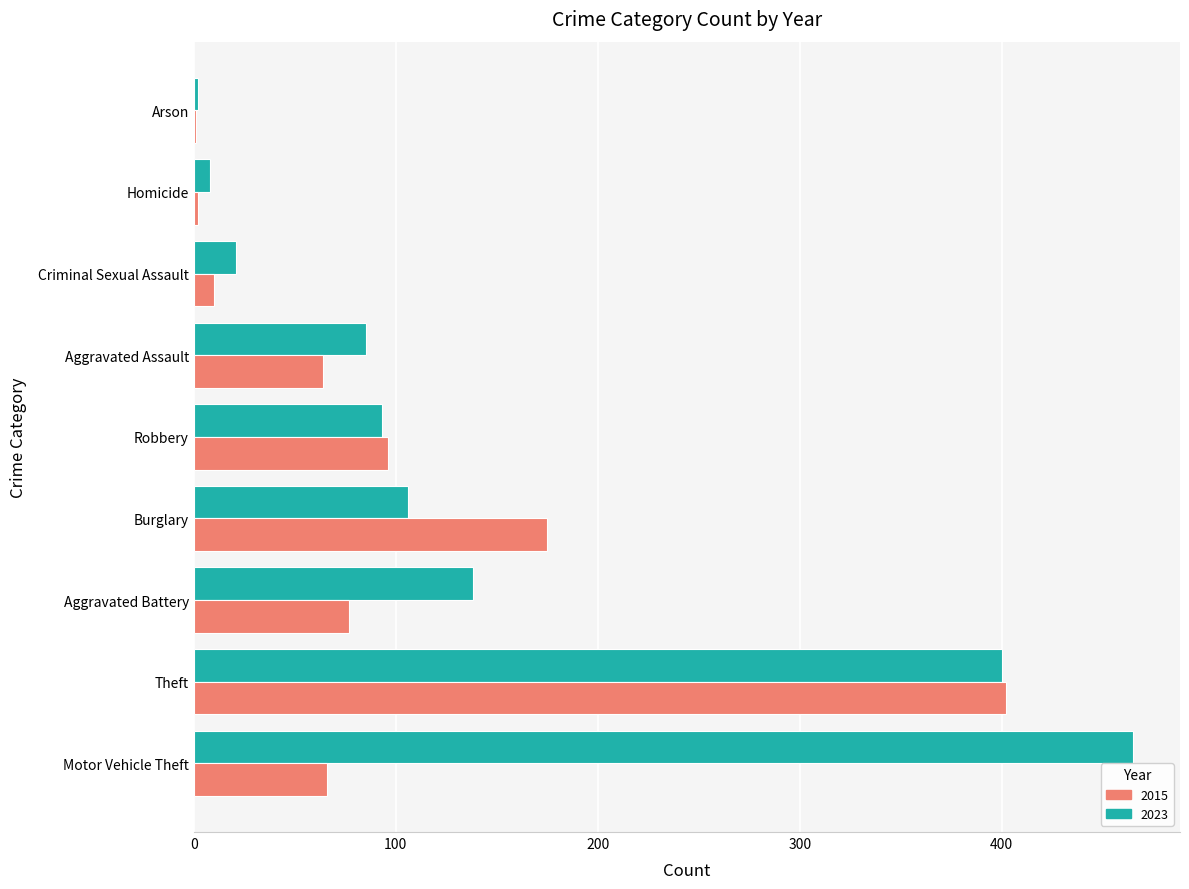

Between Theft and Robbery, which series saw the biggest shift?

2023